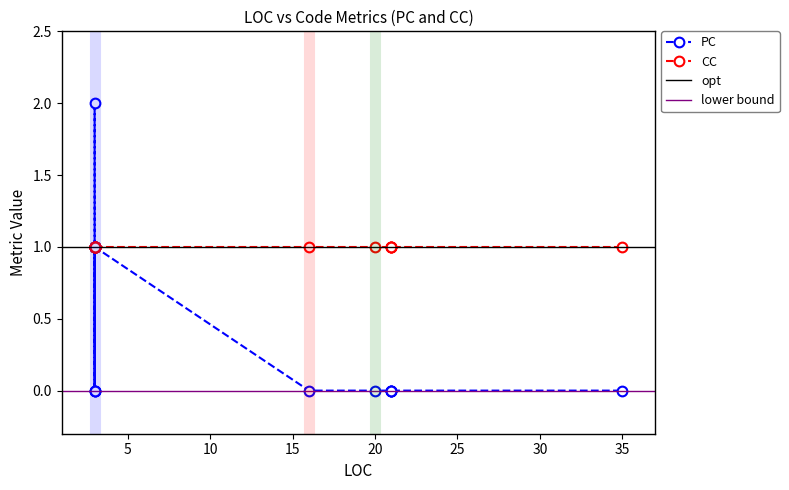

How many values in the PC series are below 1?

10